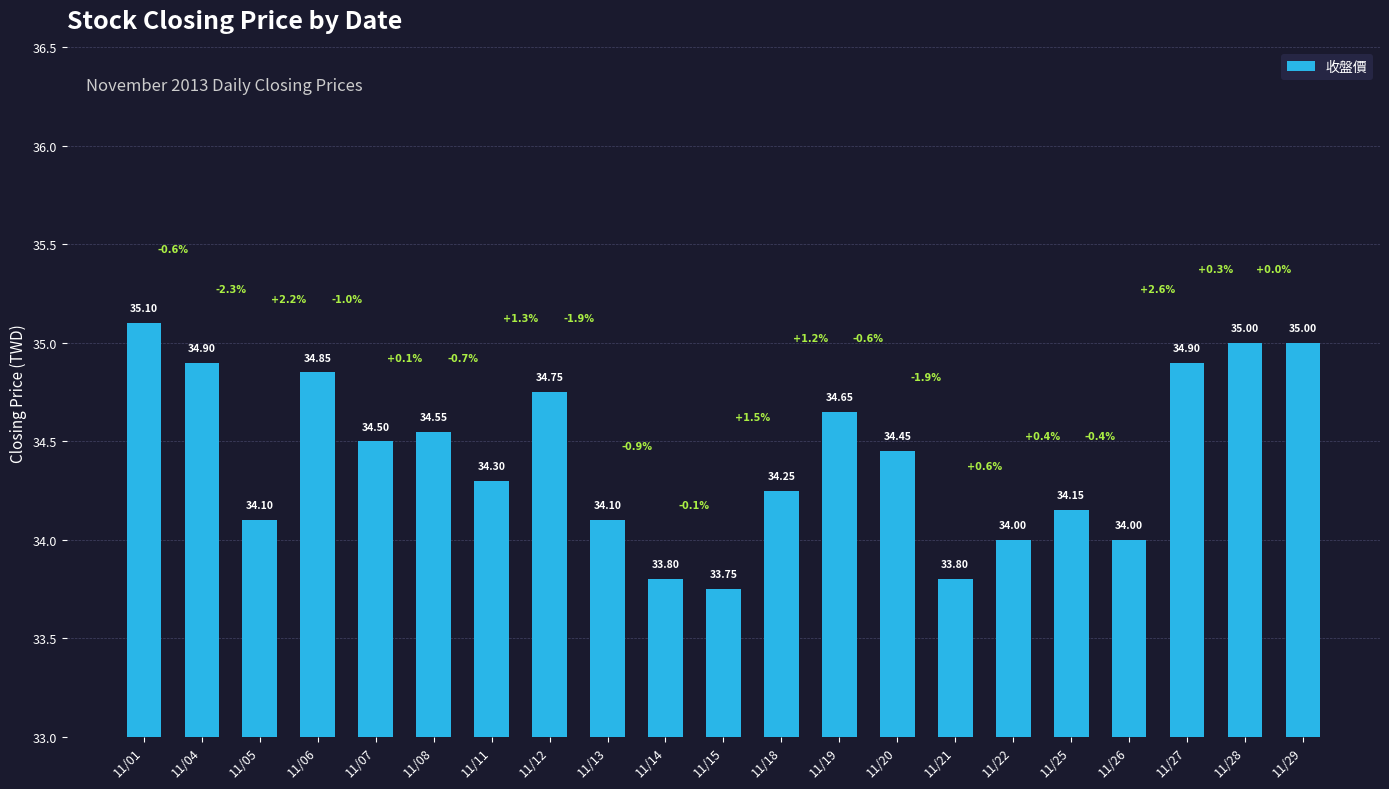

Which has a higher value, 11/15 or 11/11?

11/11